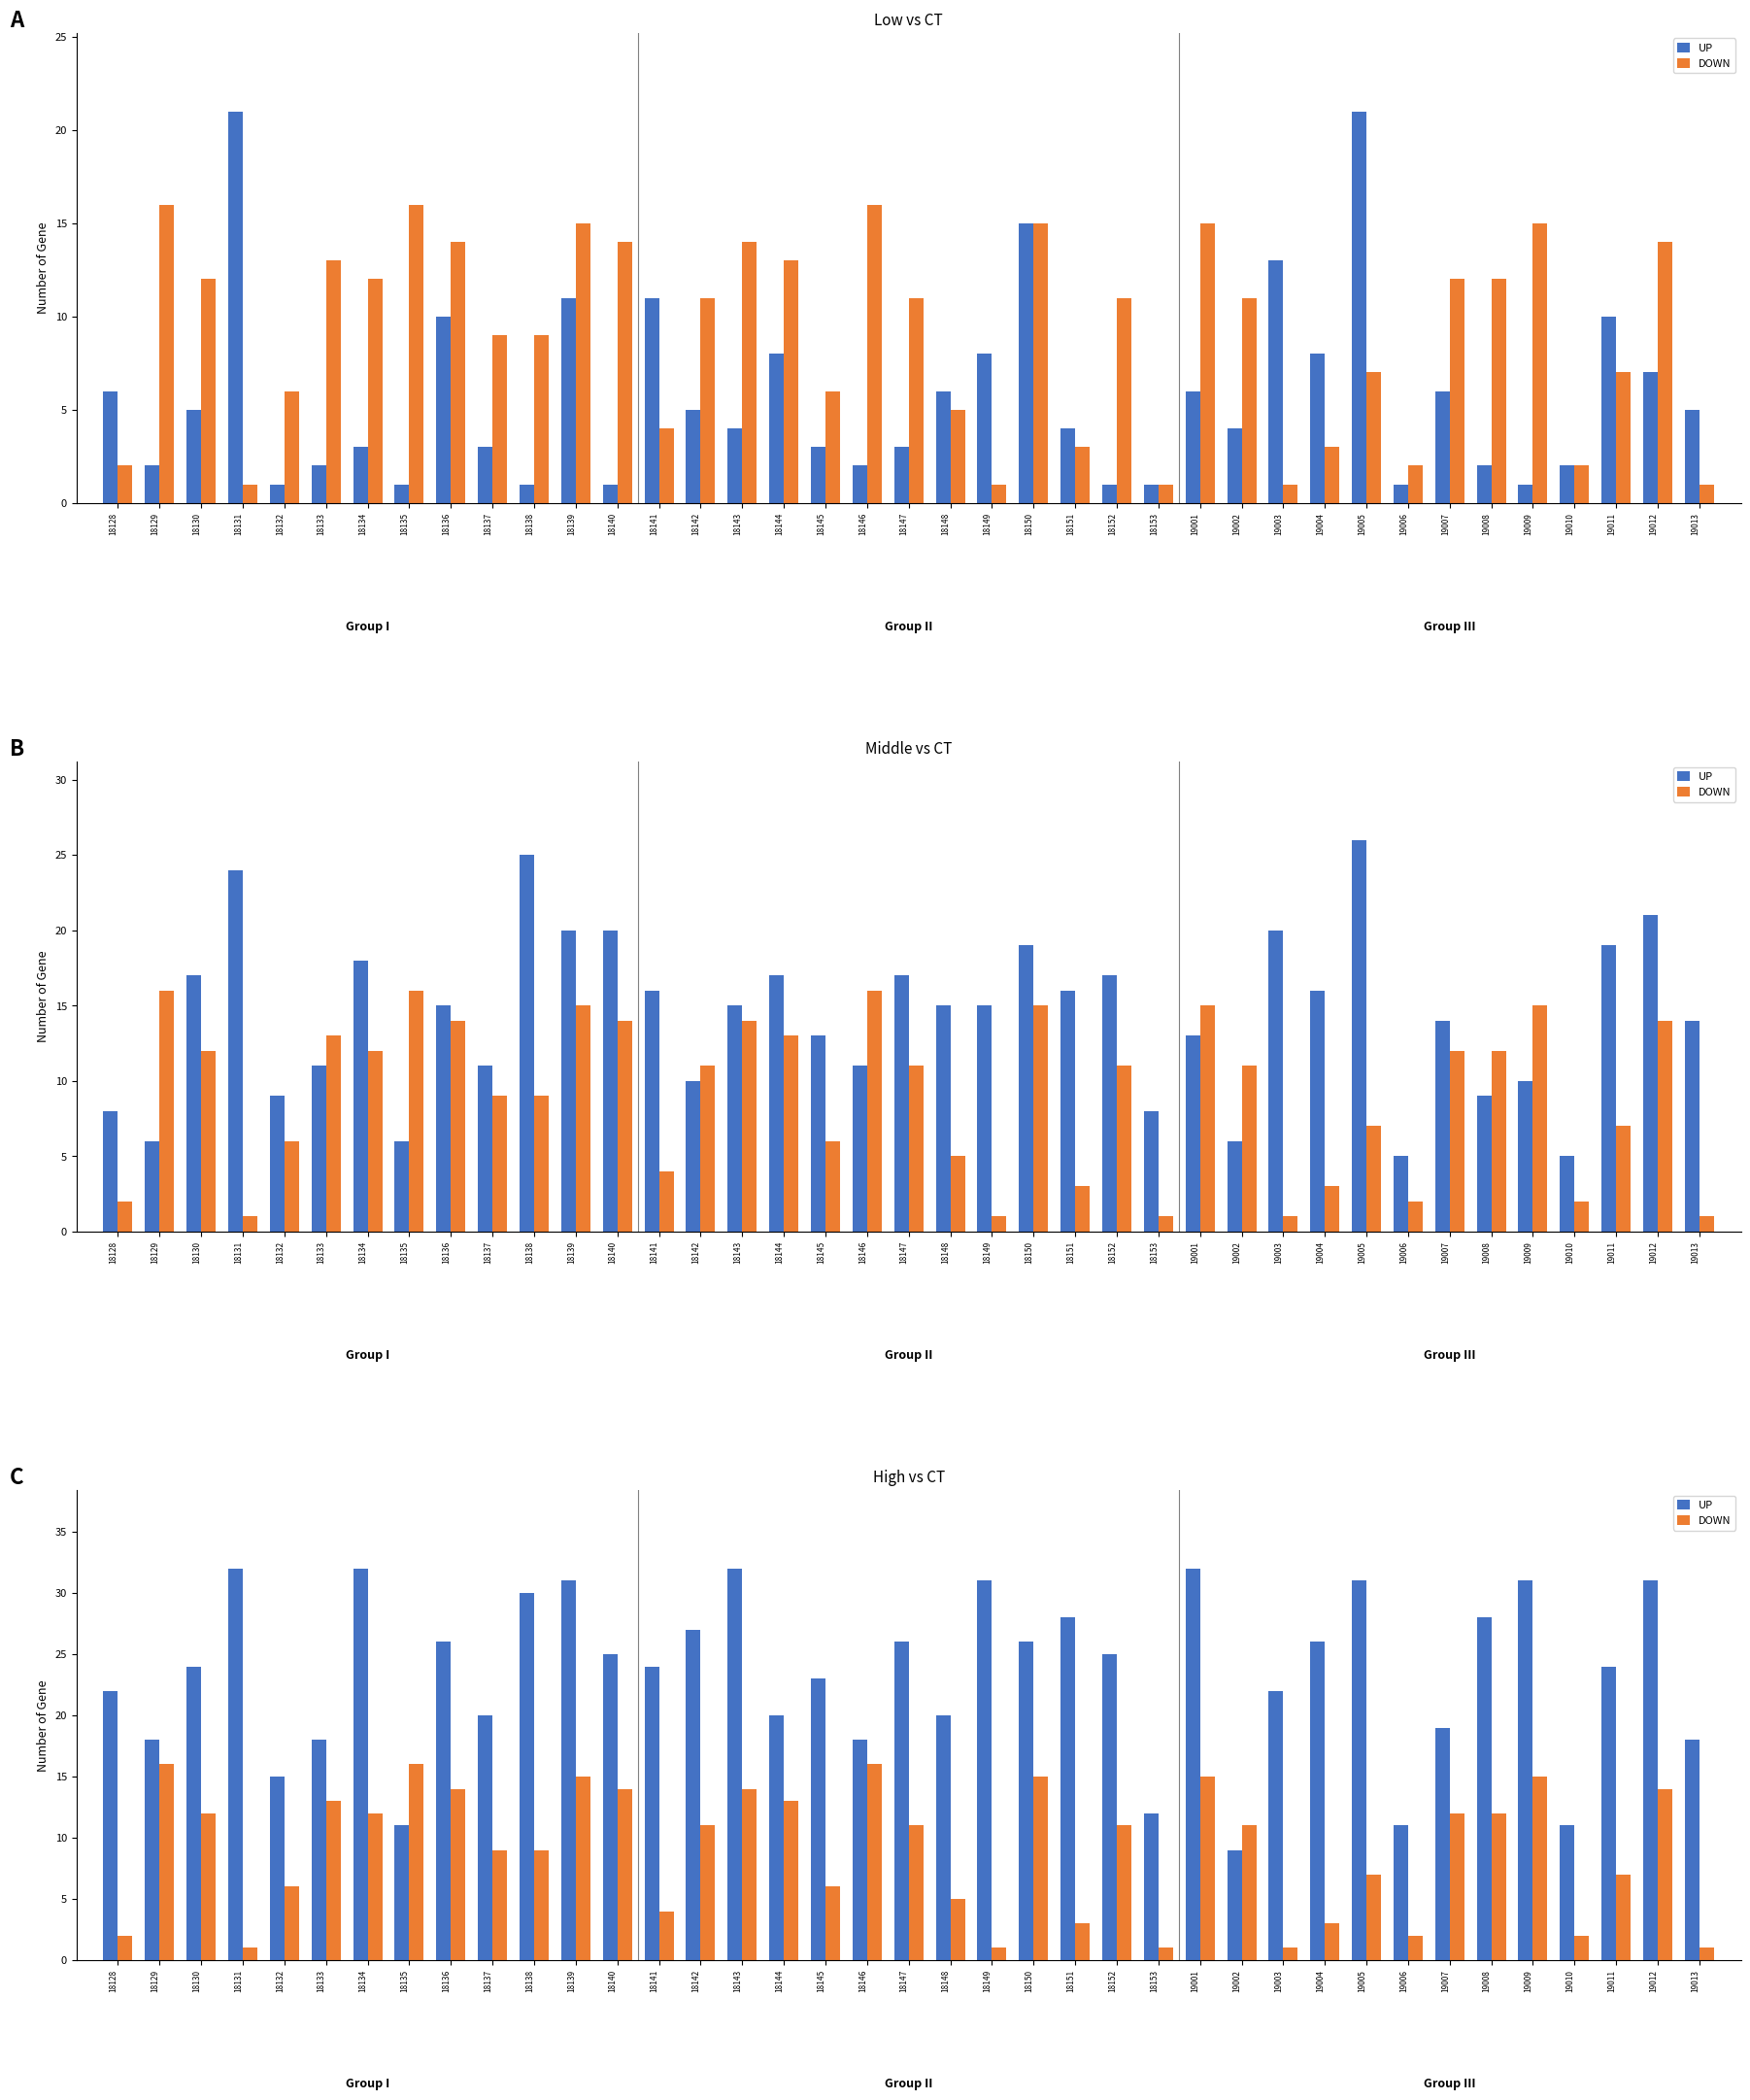

What is the difference between the maximum and minimum values in the UP series?

23